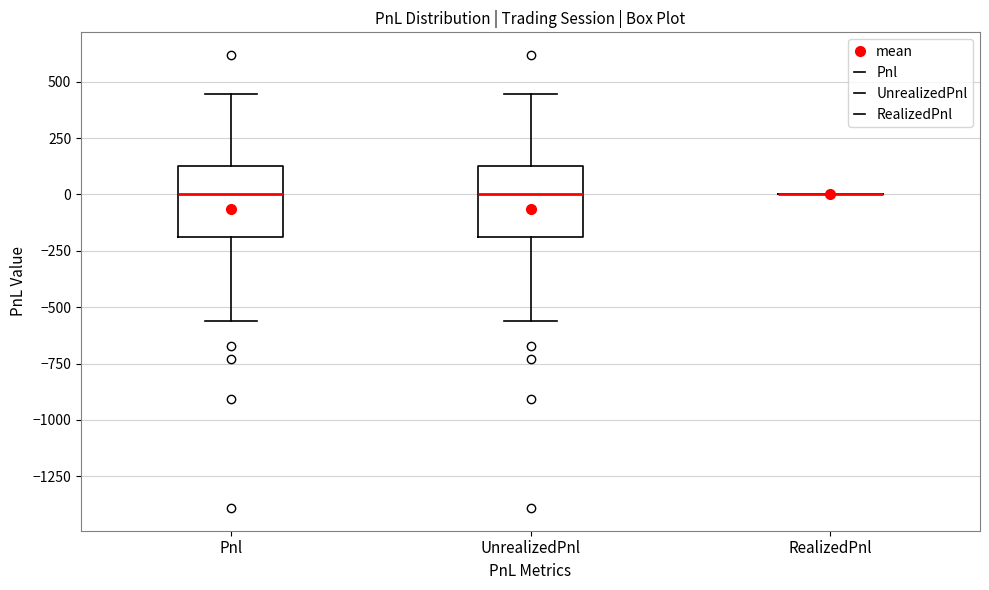

Reading left to right, transcribe this box plot: for each box, give where its median line is, the range the box spans, and where its two whiskers end, as read against the y-axis. The values are not printed on the chart, so give them approximately, as read against the axis.

Pnl: median 0, box -200 to 150, whiskers -550 to 450
UnrealizedPnl: median 0, box -200 to 150, whiskers -550 to 450
RealizedPnl: box collapsed to a line at 0, whiskers 0 to 0